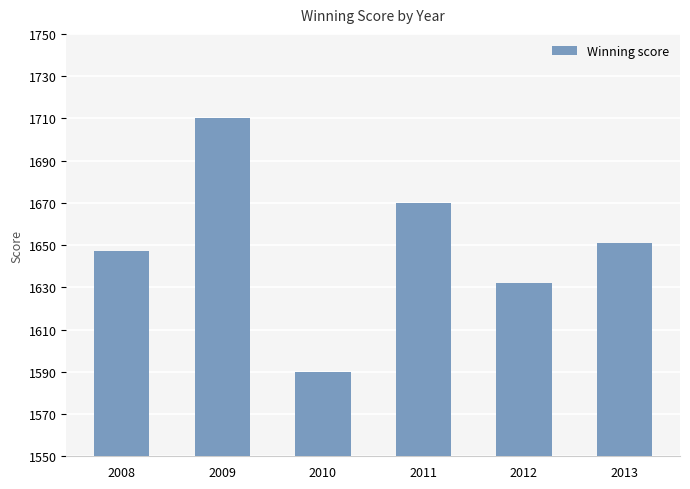

Between 2011 and 2010, which is larger?

2011